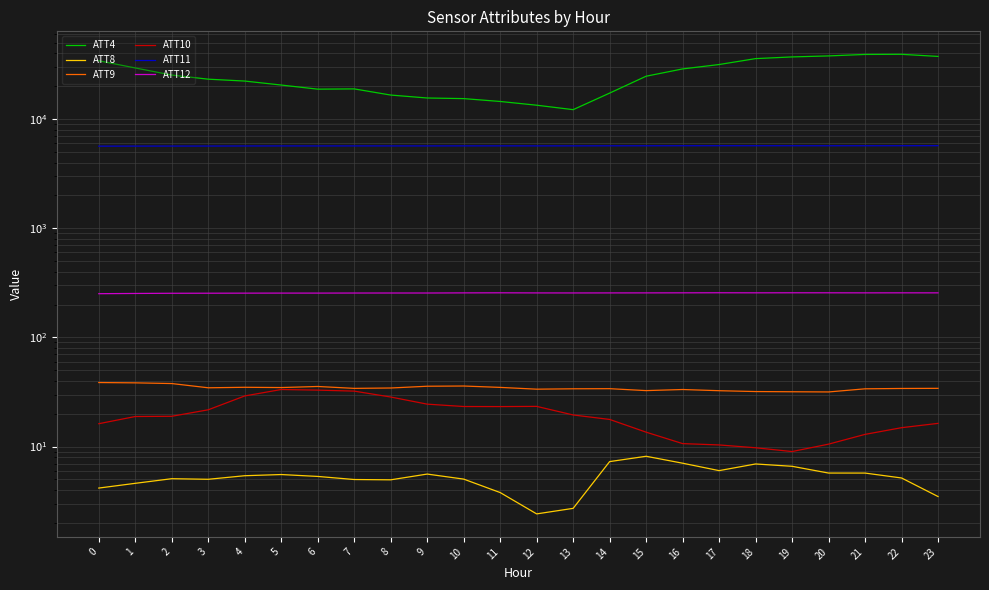

What is the value of the ATT8 point at the 21st from the left?

5.7